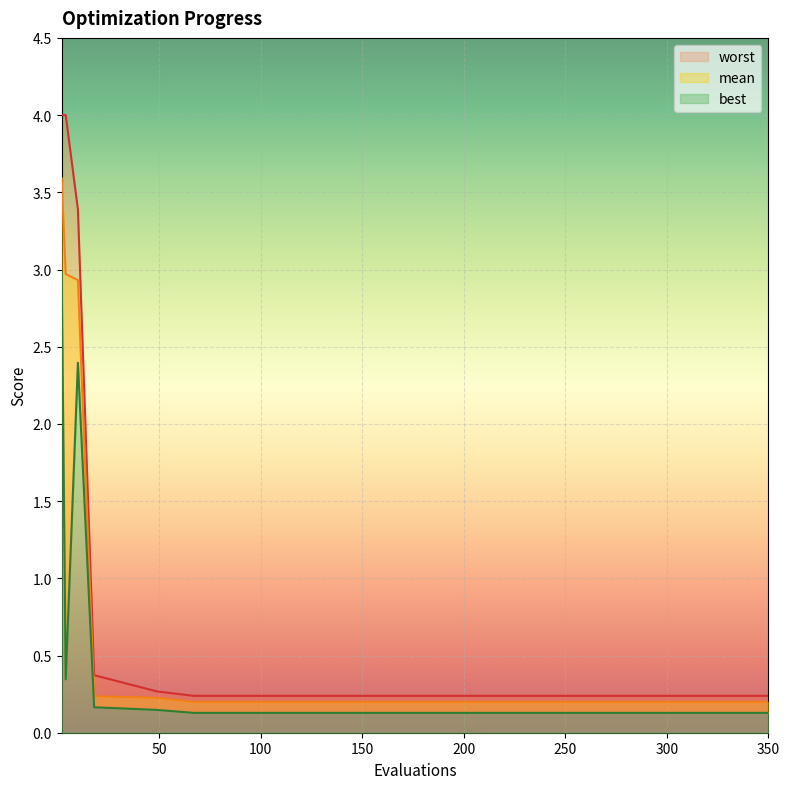

The worst series shows 1.5 at 0. True or false?

False